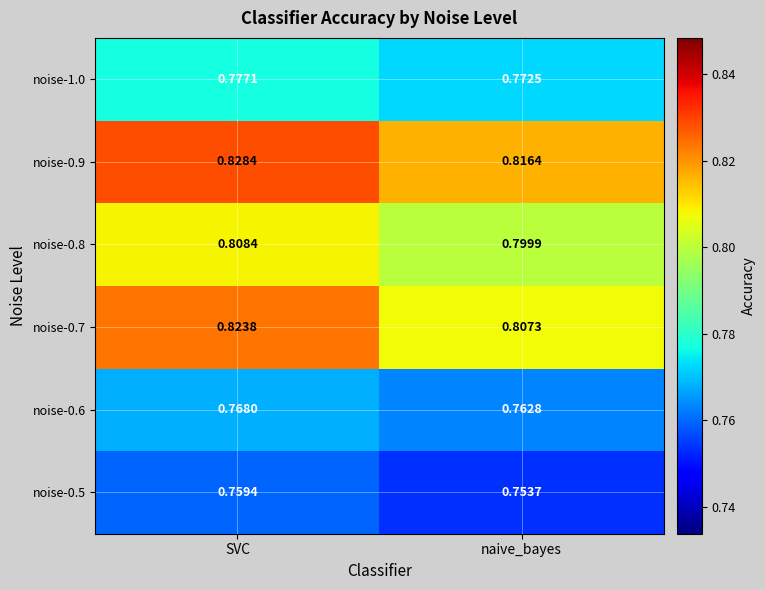

Is the value of noise-0.7 at naive_bayes greater than the value of noise-0.8 at SVC?

No